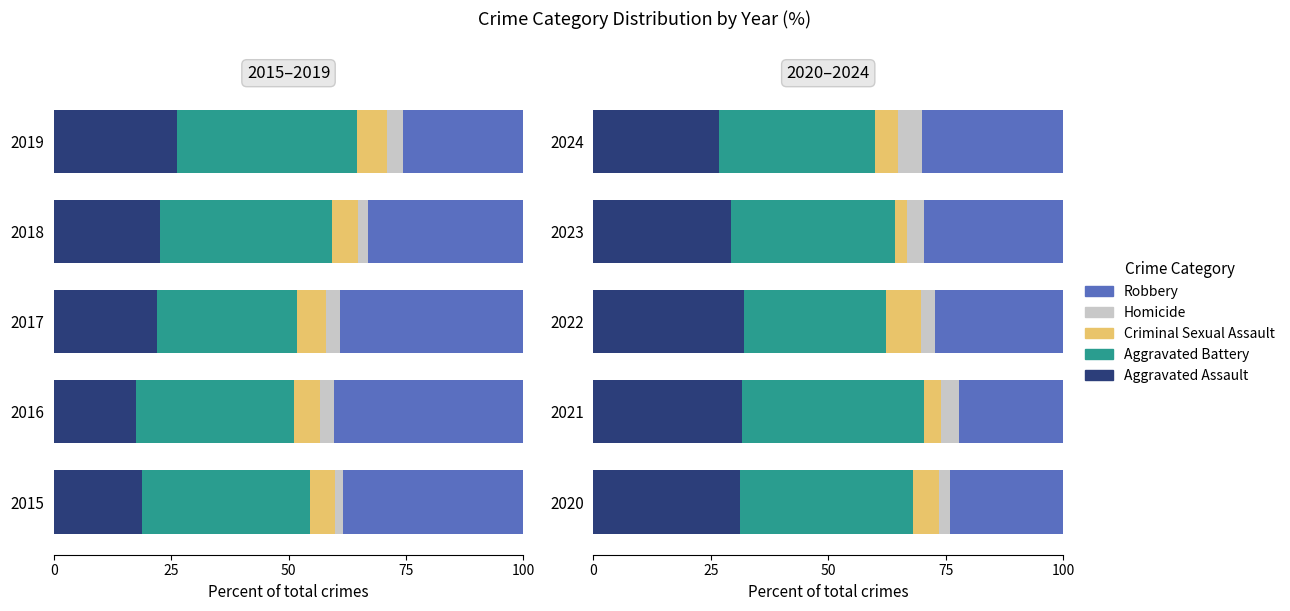

How many values in the Aggravated Assault series exceed 31?

3